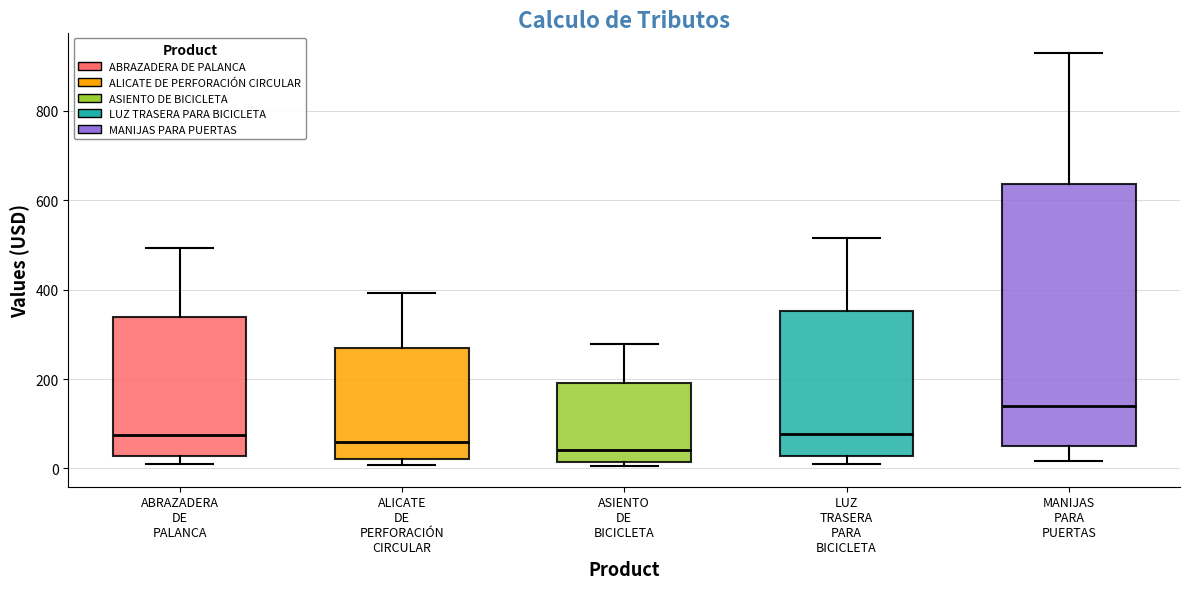

Where is the lower edge of the box for ABRAZADERA DE PALANCA on the y-axis? The values are not printed on the chart, so give them approximately, as read against the axis.

20